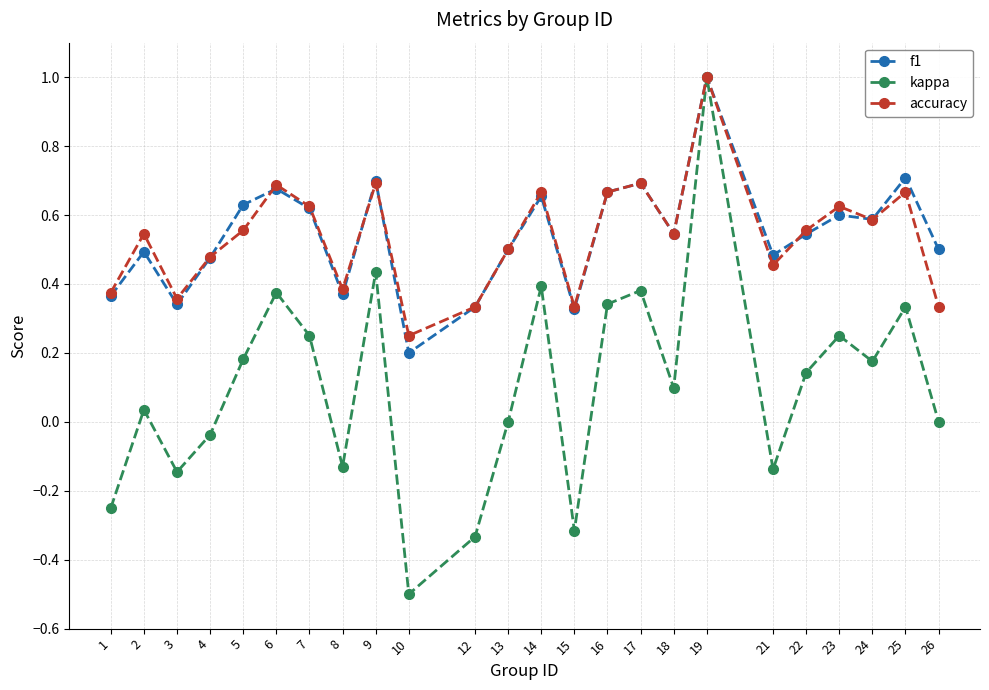

Which category has the lowest value across all series?

10